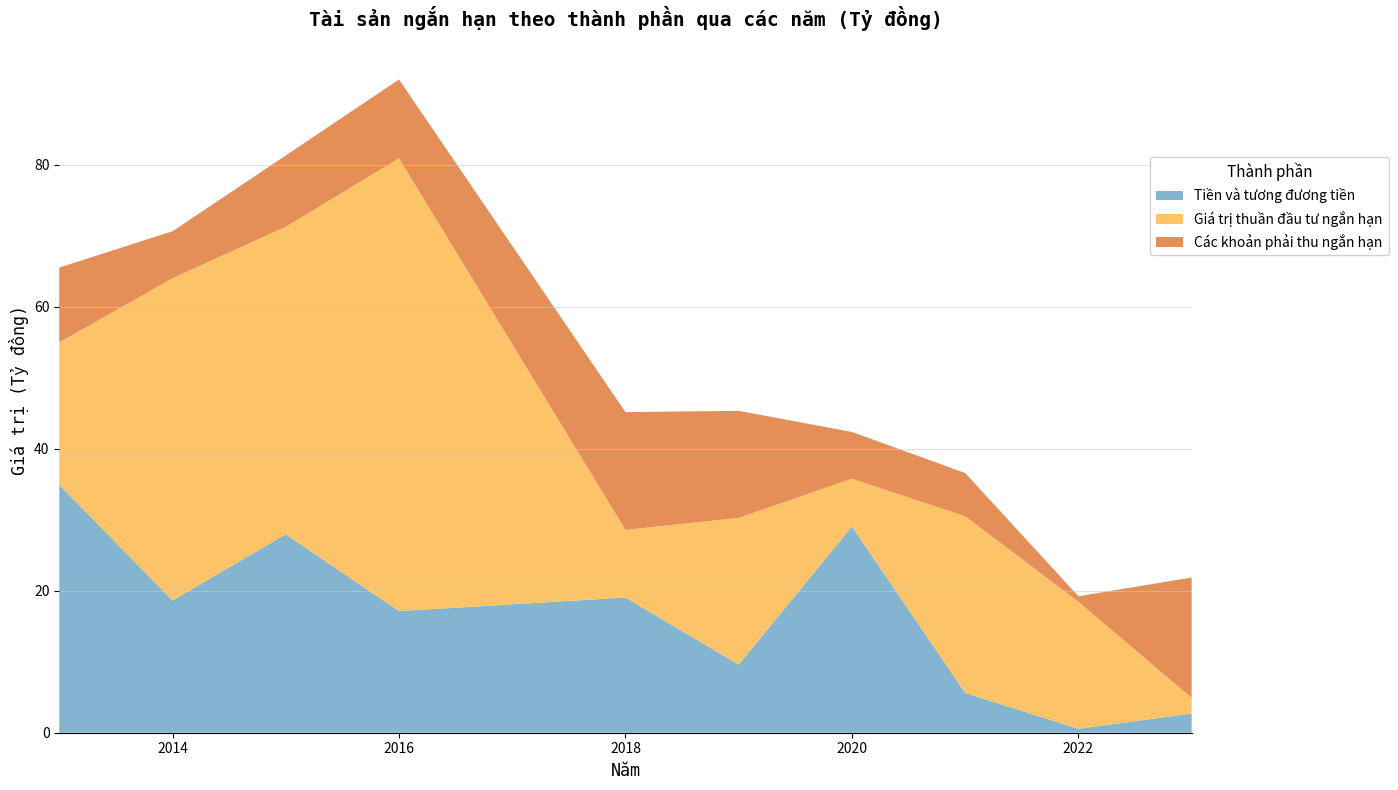

What is the maximum value for Tiền và tương đương tiền?

34.9